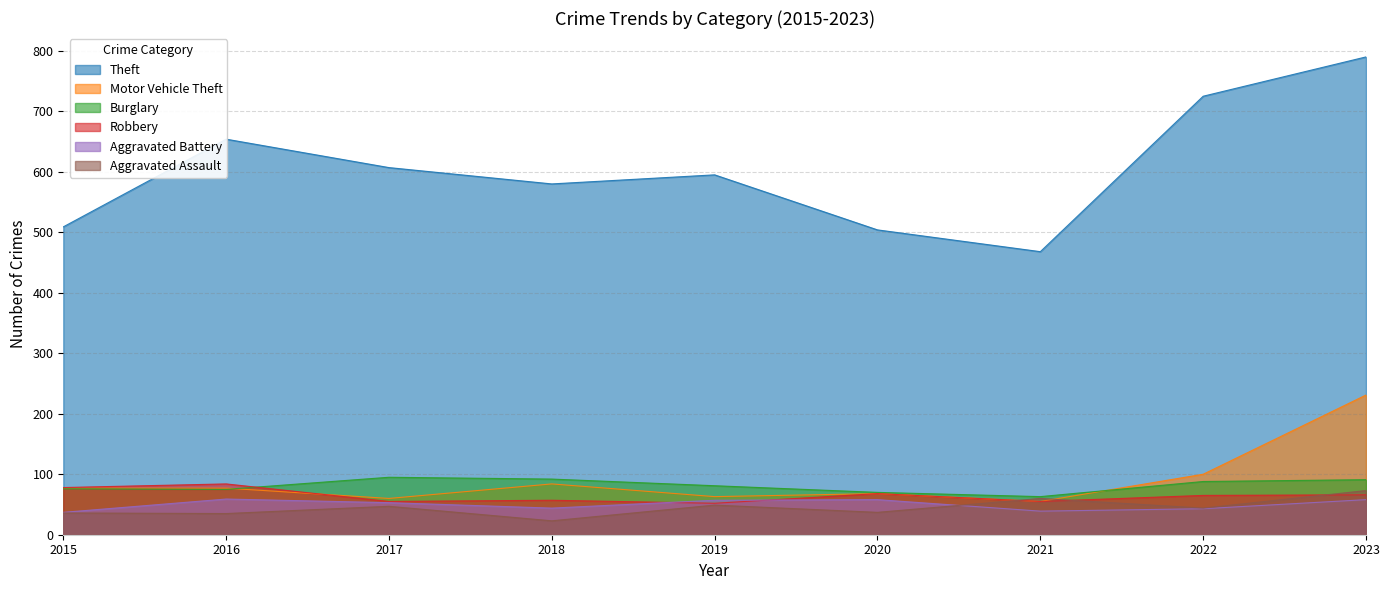

What is the average value of the Robbery series?

64